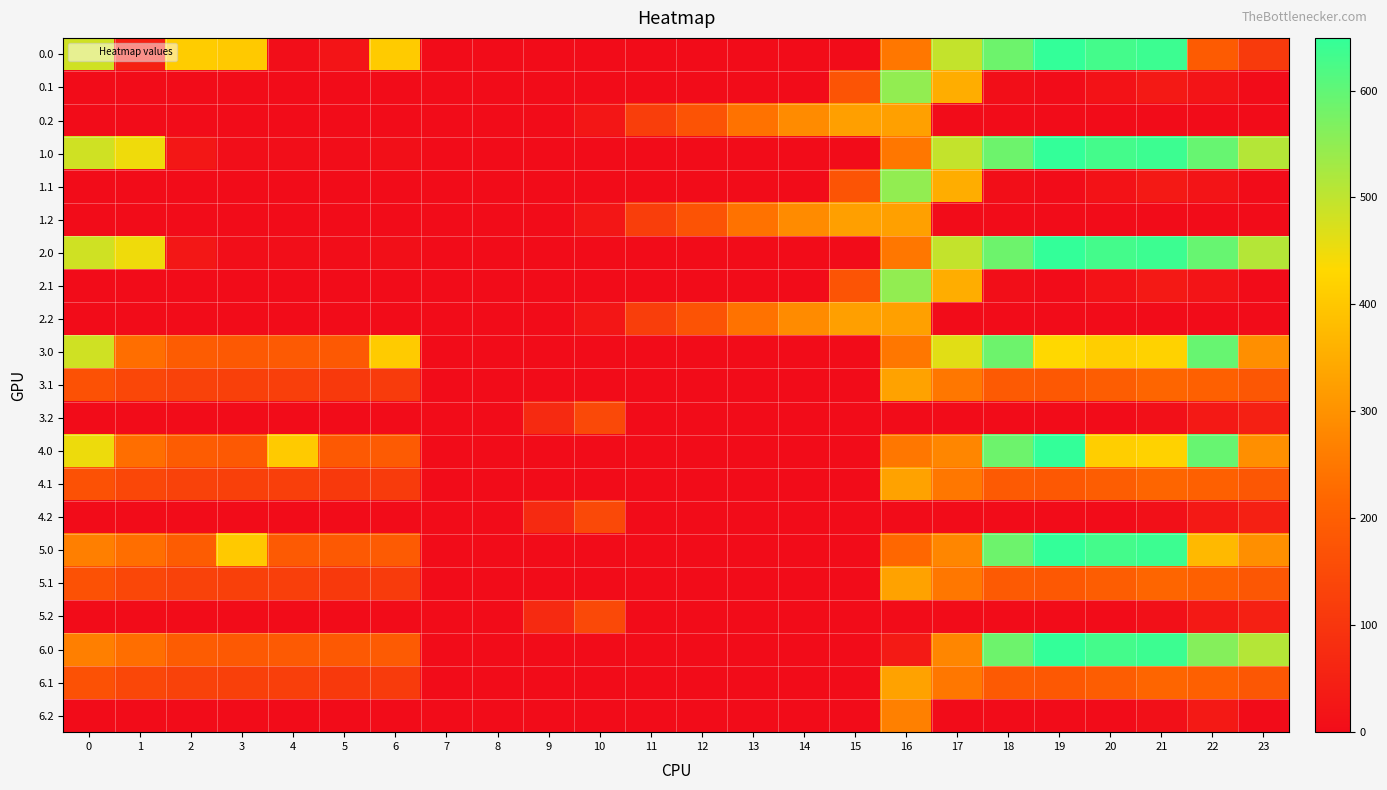

Reading right to left, transcribe all the data shown in this chart.

0.0: 23=111.3	22=192.3	21=638.4	20=629.9	19=649.2	18=586.7	17=494.8	16=250.9	15=0.0	14=0.0	13=0.0	12=0.0	11=0.0	10=0.0	9=0.0	8=0.0	7=0.0	6=408.0	5=19.0	4=4.9	3=404.4	2=410.3	1=49.5	0=482.0
0.1: 23=0.0	22=19.9	21=32.4	20=14.5	19=0.2	18=5.4	17=351.2	16=547.3	15=173.1	14=0.0	13=0.0	12=0.0	11=0.0	10=0.0	9=0.0	8=0.0	7=0.0	6=0.0	5=0.0	4=0.0	3=0.0	2=0.0	1=0.0	0=0.0
0.2: 23=0.0	22=0.0	21=0.0	20=0.0	19=0.0	18=0.0	17=0.0	16=326.6	15=325.8	14=287.4	13=240.4	12=171.2	11=120.6	10=23.5	9=0.0	8=0.0	7=0.0	6=0.0	5=0.0	4=0.0	3=0.0	2=0.0	1=0.0	0=0.0
1.0: 23=511.3	22=592.3	21=638.4	20=629.9	19=649.2	18=586.7	17=494.8	16=250.9	15=0.0	14=0.0	13=0.0	12=0.0	11=0.0	10=0.0	9=0.0	8=0.0	7=0.0	6=8.0	5=3.8	4=4.9	3=4.4	2=25.5	1=449.5	0=482.0
1.1: 23=0.0	22=19.9	21=32.4	20=14.5	19=0.2	18=5.4	17=351.2	16=547.3	15=173.1	14=0.0	13=0.0	12=0.0	11=0.0	10=0.0	9=0.0	8=0.0	7=0.0	6=0.0	5=0.0	4=0.0	3=0.0	2=0.0	1=0.0	0=0.0
1.2: 23=0.0	22=0.0	21=0.0	20=0.0	19=0.0	18=0.0	17=0.0	16=326.6	15=325.8	14=287.4	13=240.4	12=171.2	11=120.6	10=23.5	9=0.0	8=0.0	7=0.0	6=0.0	5=0.0	4=0.0	3=0.0	2=0.0	1=0.0	0=0.0
2.0: 23=511.3	22=592.3	21=638.4	20=629.9	19=649.2	18=586.7	17=494.8	16=250.9	15=0.0	14=0.0	13=0.0	12=0.0	11=0.0	10=0.0	9=0.0	8=0.0	7=0.0	6=8.0	5=3.8	4=4.9	3=4.4	2=25.5	1=449.5	0=482.0
2.1: 23=0.0	22=19.9	21=32.4	20=14.5	19=0.2	18=5.4	17=351.2	16=547.3	15=173.1	14=0.0	13=0.0	12=0.0	11=0.0	10=0.0	9=0.0	8=0.0	7=0.0	6=0.0	5=0.0	4=0.0	3=0.0	2=0.0	1=0.0	0=0.0
2.2: 23=0.0	22=0.0	21=0.0	20=0.0	19=0.0	18=0.0	17=0.0	16=326.6	15=325.8	14=287.4	13=240.4	12=171.2	11=120.6	10=23.5	9=0.0	8=0.0	7=0.0	6=0.0	5=0.0	4=0.0	3=0.0	2=0.0	1=0.0	0=0.0
3.0: 23=294.3	22=592.3	21=421.4	20=412.9	19=432.2	18=586.7	17=463.1	16=250.9	15=0.0	14=0.0	13=0.0	12=0.0	11=0.0	10=0.0	9=0.0	8=0.0	7=0.0	6=408.0	5=186.8	4=187.9	3=187.4	2=193.3	1=232.5	0=482.0
3.1: 23=182.4	22=202.9	21=215.4	20=197.5	19=183.2	18=188.4	17=249.6	16=330.3	15=0.0	14=0.0	13=0.0	12=0.0	11=0.0	10=0.0	9=0.0	8=0.0	7=0.1	6=115.2	5=108.7	4=122.6	3=125.7	2=130.9	1=144.1	0=167.6
3.2: 23=49.2	22=30.4	21=9.4	20=0.0	19=0.0	18=0.0	17=0.0	16=0.0	15=0.0	14=0.0	13=0.0	12=0.0	11=0.0	10=146.2	9=71.5	8=0.0	7=0.0	6=0.0	5=0.0	4=0.0	3=0.0	2=0.0	1=0.0	0=0.0
4.0: 23=294.3	22=592.3	21=421.4	20=412.9	19=649.2	18=586.7	17=277.8	16=250.9	15=0.0	14=0.0	13=0.0	12=0.0	11=0.0	10=0.0	9=0.0	8=0.0	7=0.0	6=191.0	5=186.8	4=404.9	3=187.4	2=193.3	1=232.5	0=450.2
4.1: 23=182.4	22=202.9	21=215.4	20=197.5	19=183.2	18=188.4	17=249.6	16=330.3	15=0.0	14=0.0	13=0.0	12=0.0	11=0.0	10=0.0	9=0.0	8=0.0	7=0.1	6=115.2	5=108.7	4=122.6	3=125.7	2=130.9	1=144.1	0=167.6
4.2: 23=49.2	22=30.4	21=9.4	20=0.0	19=0.0	18=0.0	17=0.0	16=0.0	15=0.0	14=0.0	13=0.0	12=0.0	11=0.0	10=146.2	9=71.5	8=0.0	7=0.0	6=0.0	5=0.0	4=0.0	3=0.0	2=0.0	1=0.0	0=0.0
5.0: 23=294.3	22=375.3	21=638.4	20=629.9	19=649.2	18=586.7	17=277.8	16=219.1	15=0.0	14=0.0	13=0.0	12=0.0	11=0.0	10=0.0	9=0.0	8=0.0	7=0.0	6=191.0	5=186.8	4=187.9	3=404.4	2=193.3	1=232.5	0=265.0
5.1: 23=182.4	22=202.9	21=215.4	20=197.5	19=183.2	18=188.4	17=249.6	16=330.3	15=0.0	14=0.0	13=0.0	12=0.0	11=0.0	10=0.0	9=0.0	8=0.0	7=0.1	6=115.2	5=108.7	4=122.6	3=125.7	2=130.9	1=144.1	0=167.6
5.2: 23=49.2	22=30.4	21=9.4	20=0.0	19=0.0	18=0.0	17=0.0	16=0.0	15=0.0	14=0.0	13=0.0	12=0.0	11=0.0	10=146.2	9=71.5	8=0.0	7=0.0	6=0.0	5=0.0	4=0.0	3=0.0	2=0.0	1=0.0	0=0.0
6.0: 23=511.3	22=560.5	21=638.4	20=629.9	19=649.2	18=586.7	17=277.8	16=33.9	15=0.0	14=0.0	13=0.0	12=0.0	11=0.0	10=0.0	9=0.0	8=0.0	7=0.0	6=191.0	5=186.8	4=187.9	3=187.4	2=193.3	1=232.5	0=265.0
6.1: 23=182.4	22=202.9	21=215.4	20=197.5	19=183.2	18=188.4	17=249.6	16=330.3	15=0.0	14=0.0	13=0.0	12=0.0	11=0.0	10=0.0	9=0.0	8=0.0	7=0.1	6=115.2	5=108.7	4=122.6	3=125.7	2=130.9	1=144.1	0=167.6
6.2: 23=0.0	22=30.4	21=9.4	20=0.0	19=0.0	18=0.0	17=0.0	16=266.9	15=0.0	14=0.0	13=0.0	12=0.0	11=0.0	10=0.0	9=0.0	8=0.0	7=0.0	6=0.0	5=0.0	4=0.0	3=0.0	2=0.0	1=0.0	0=0.0